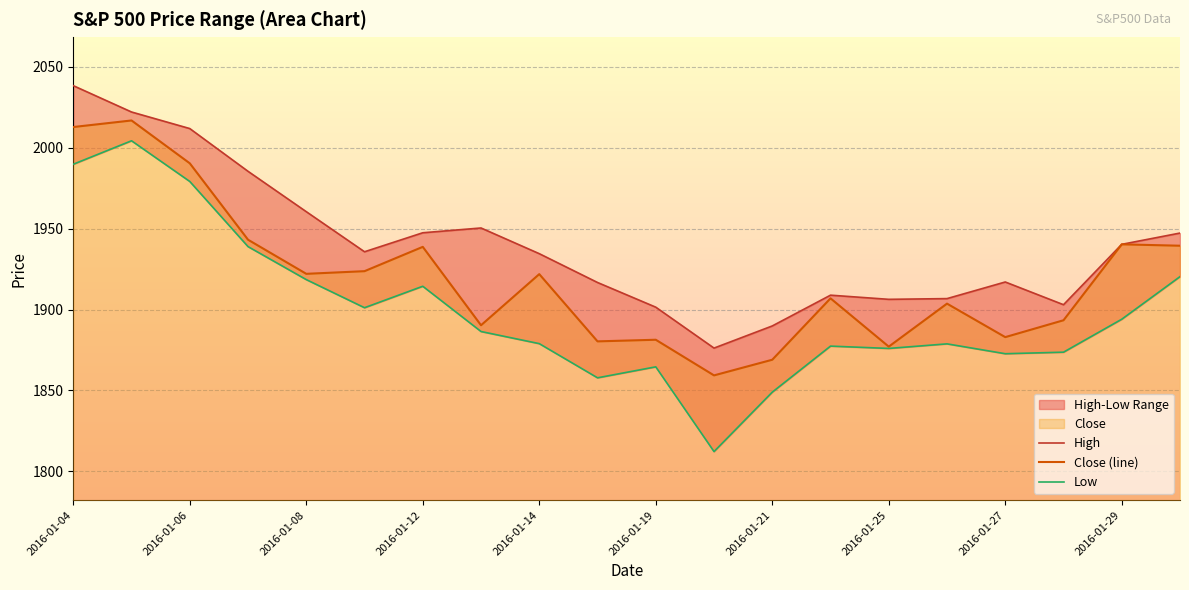

Reading left to right, what are all the values shown in this chart?

Close: 2016-01-04=2012.7	2016-01-05=2016.7	2016-01-06=1990.3	2016-01-07=1943.1	2016-01-08=1922.0	2016-01-11=1923.7	2016-01-12=1938.7	2016-01-13=1890.3	2016-01-14=1921.8	2016-01-15=1880.3	2016-01-19=1881.3	2016-01-20=1859.3	2016-01-21=1869.0	2016-01-22=1906.9	2016-01-25=1877.1	2016-01-26=1903.6	2016-01-27=1883.0	2016-01-28=1893.4	2016-01-29=1940.2	2016-02-01=1939.4
Low: 2016-01-04=1989.7	2016-01-05=2004.2	2016-01-06=1979.0	2016-01-07=1938.8	2016-01-08=1918.5	2016-01-11=1901.1	2016-01-12=1914.3	2016-01-13=1886.4	2016-01-14=1878.9	2016-01-15=1857.8	2016-01-19=1864.6	2016-01-20=1812.3	2016-01-21=1849.0	2016-01-22=1877.4	2016-01-25=1876.0	2016-01-26=1878.8	2016-01-27=1872.7	2016-01-28=1873.7	2016-01-29=1894.0	2016-02-01=1920.3
High: 2016-01-04=2038.2	2016-01-05=2021.9	2016-01-06=2011.7	2016-01-07=1985.3	2016-01-08=1960.4	2016-01-11=1935.7	2016-01-12=1947.4	2016-01-13=1950.3	2016-01-14=1934.5	2016-01-15=1916.7	2016-01-19=1901.4	2016-01-20=1876.2	2016-01-21=1889.8	2016-01-22=1908.8	2016-01-25=1906.3	2016-01-26=1906.7	2016-01-27=1917.0	2016-01-28=1903.0	2016-01-29=1940.2	2016-02-01=1947.2